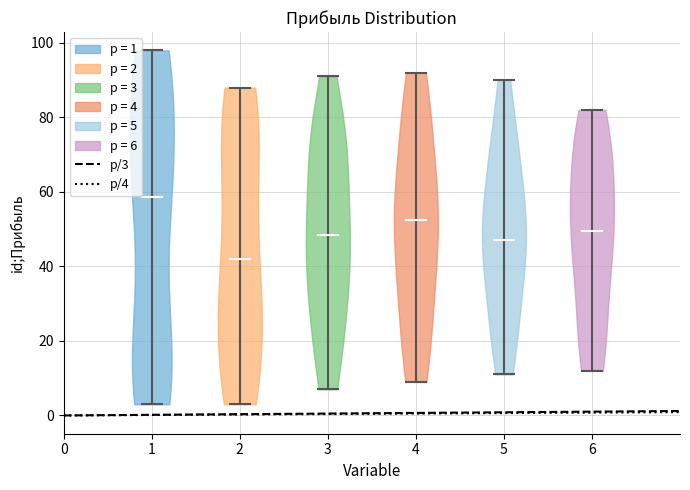

Reading left to right, read every violin against the y-axis: where its median line is, and the lowest and highest points it reaches. The values are not printed on the chart, so give them approximately, as read against the axis.

1: median line 58, lowest point 4, highest point 98
2: median line 42, lowest point 4, highest point 88
3: median line 48, lowest point 8, highest point 92
4: median line 52, lowest point 10, highest point 92
5: median line 48, lowest point 12, highest point 90
6: median line 50, lowest point 12, highest point 82